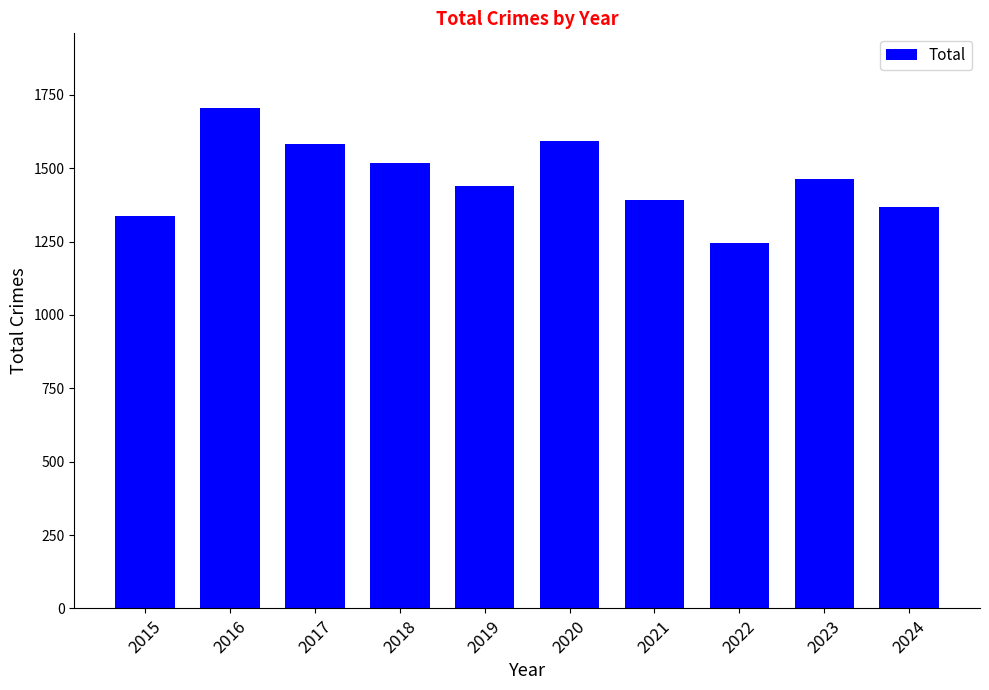

How many series are shown in this chart?

1